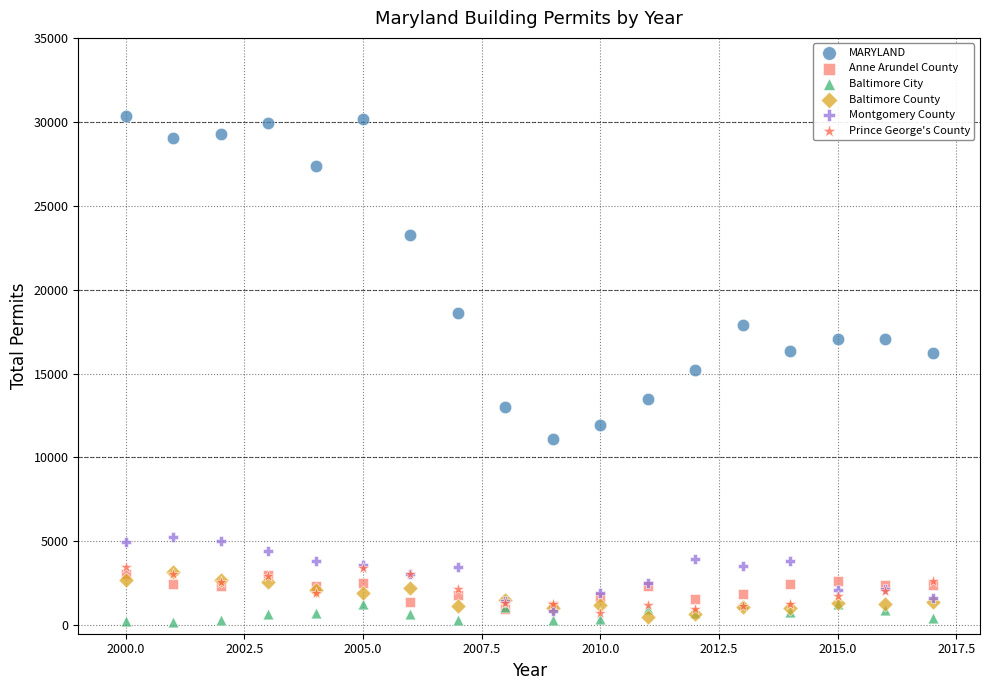

In the MARYLAND series, what Y value is closest to 20740?

18582